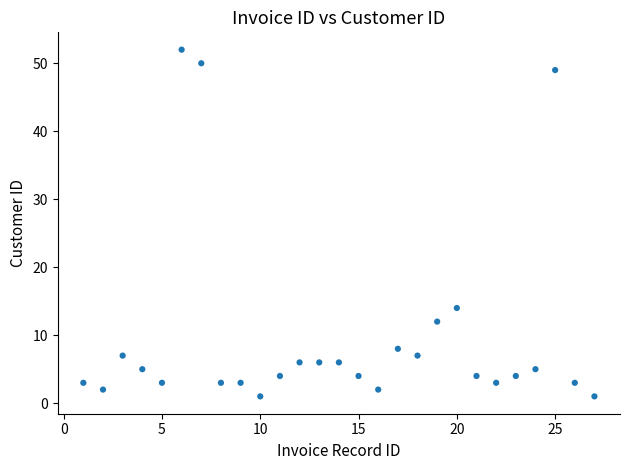

What Y value in the scatter plot is closest to 26?

14